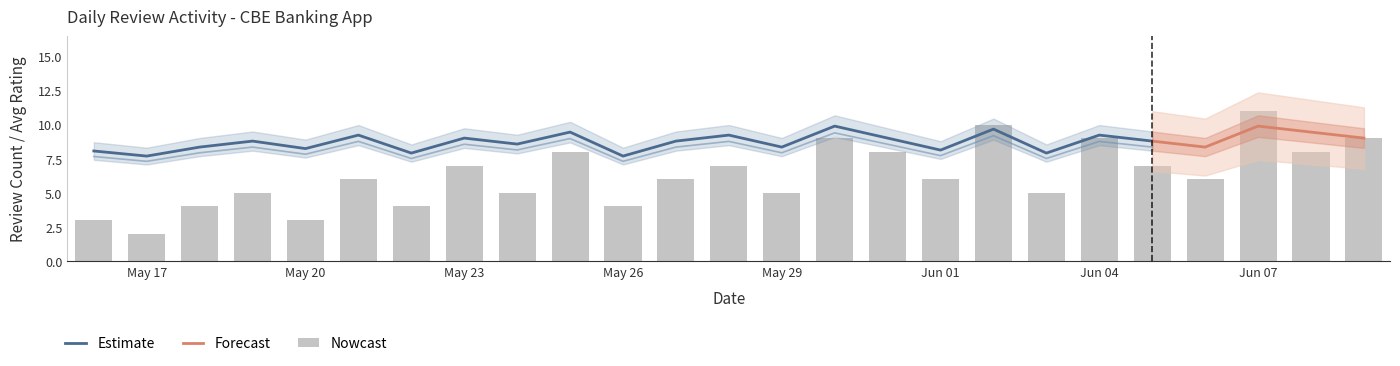

At which category does the chart reach its minimum across all series?

May 17